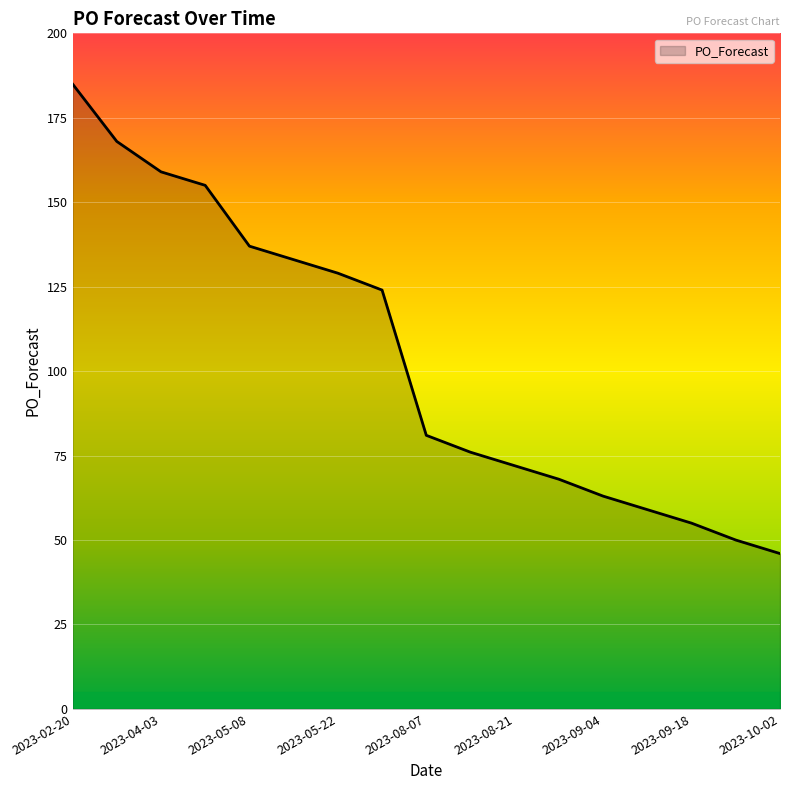

What is the difference between the maximum and minimum values?

139